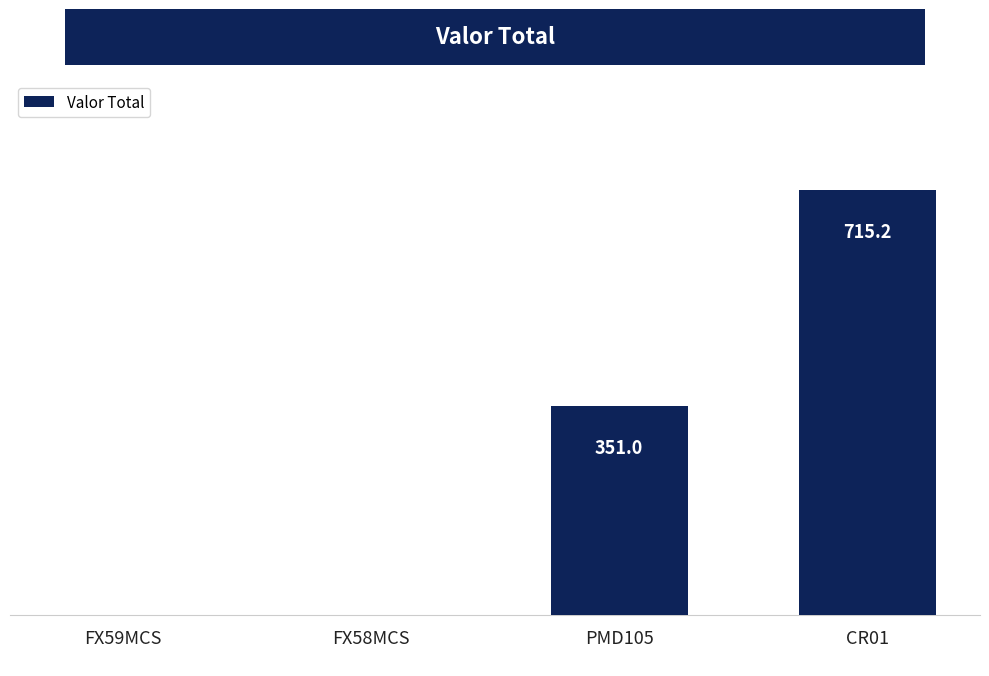

Reading left to right, list all the values displayed in this chart.

0.0	0.0	351.0	715.2